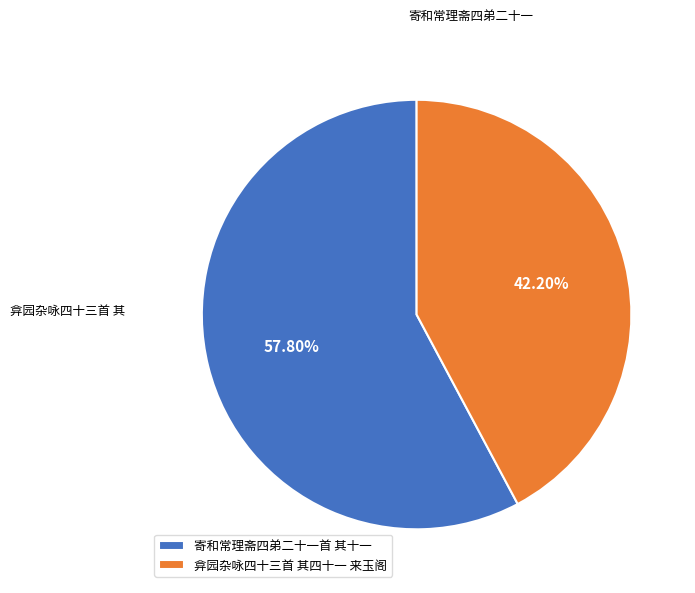

To the nearest percent, what is the average slice percentage?

50%